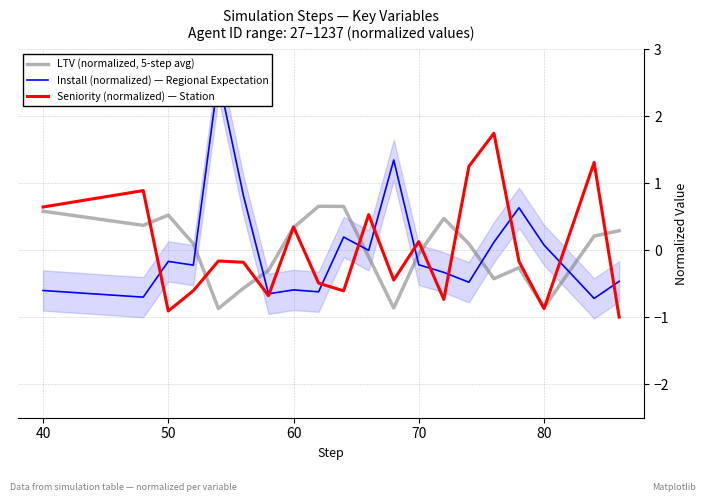

What is the highest value of the Seniority (normalized) — Station series?

1.7